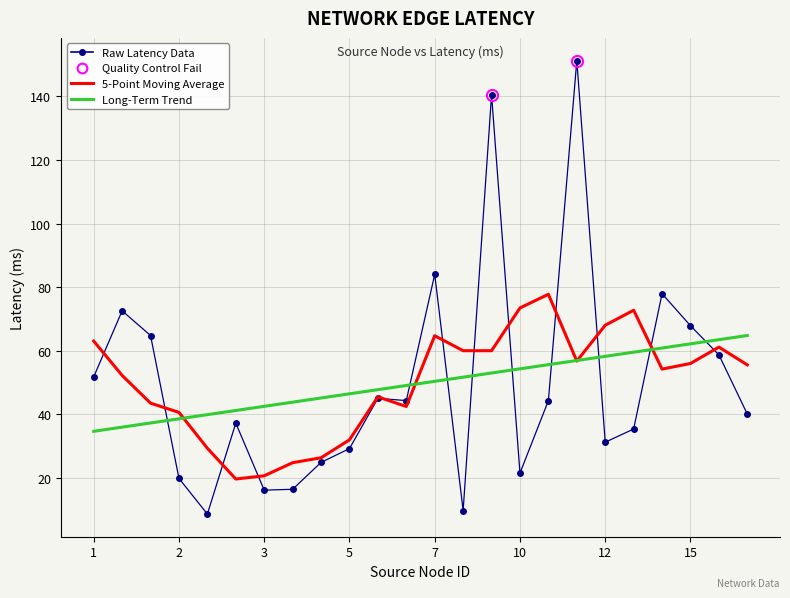

What is the difference between the maximum and minimum values in the Raw Latency Data series?

142.5